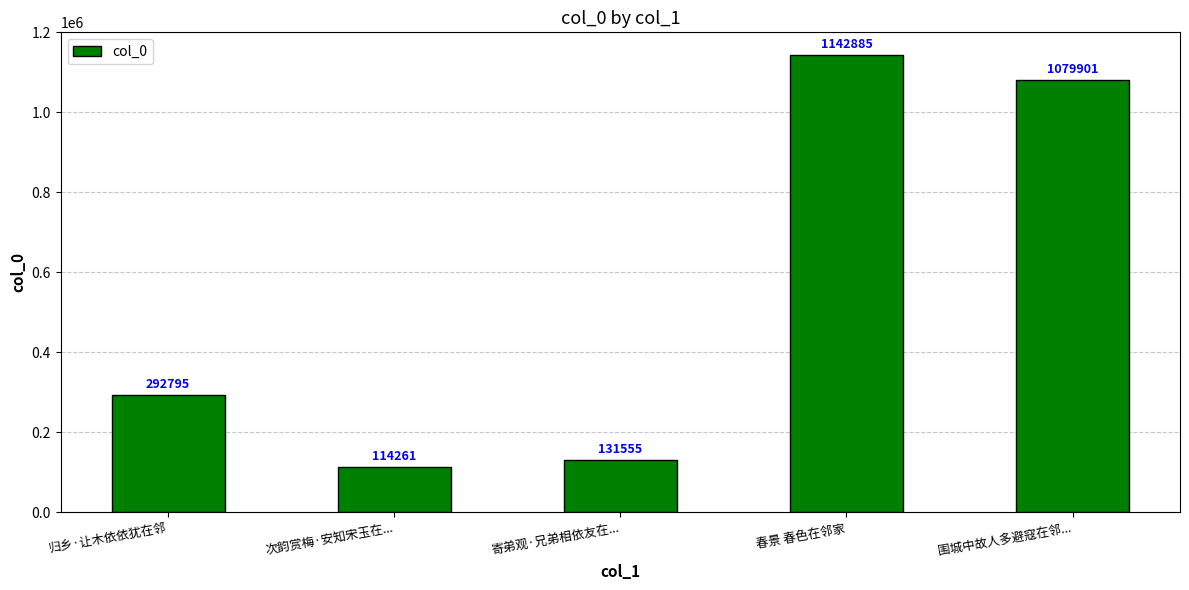

What is the change in value from 归乡·让木依依犹在邻 to 围城中故人多避寇在邻...?

+787106